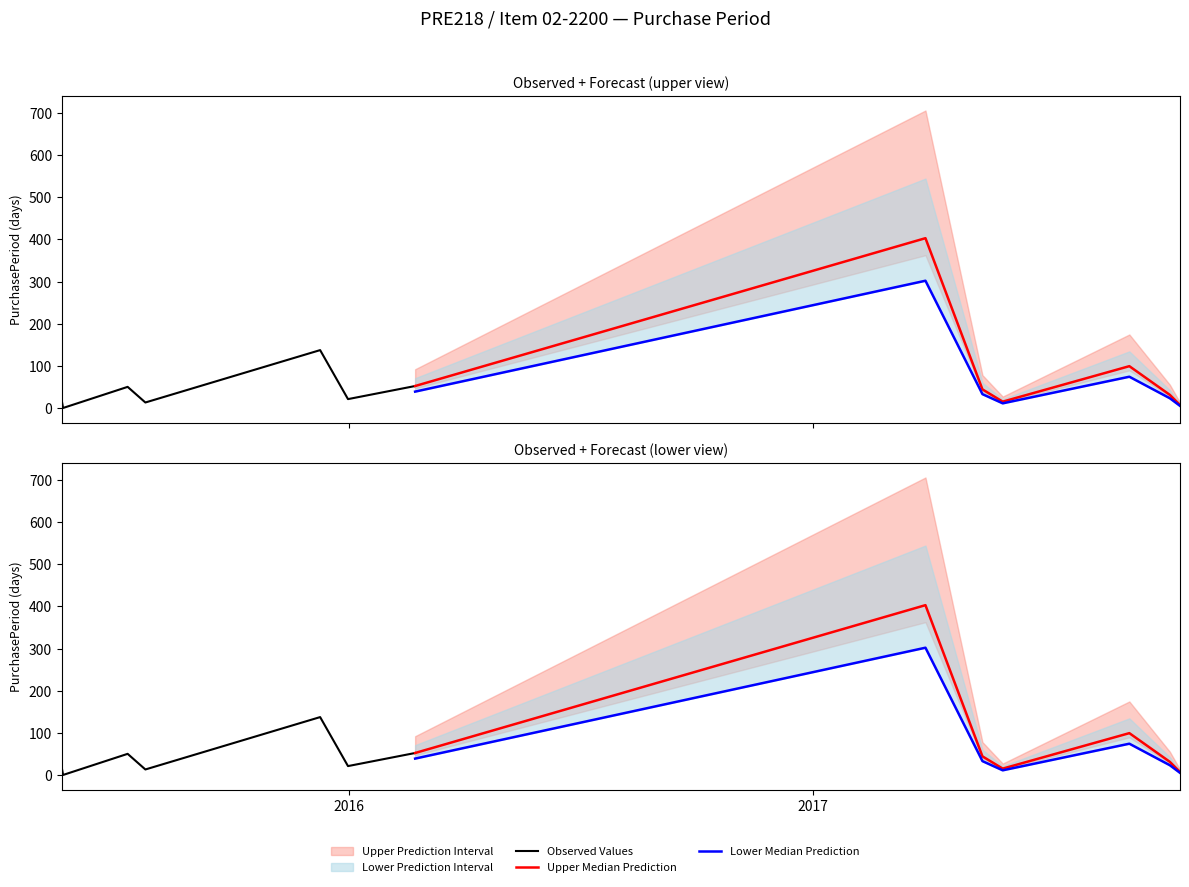

How many lines are shown in the chart?

3